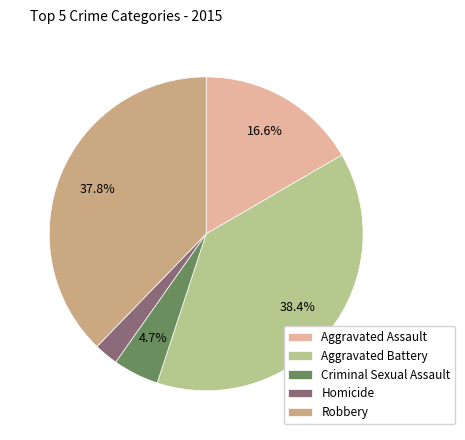

Which has a higher value, Homicide or Aggravated Assault?

Aggravated Assault